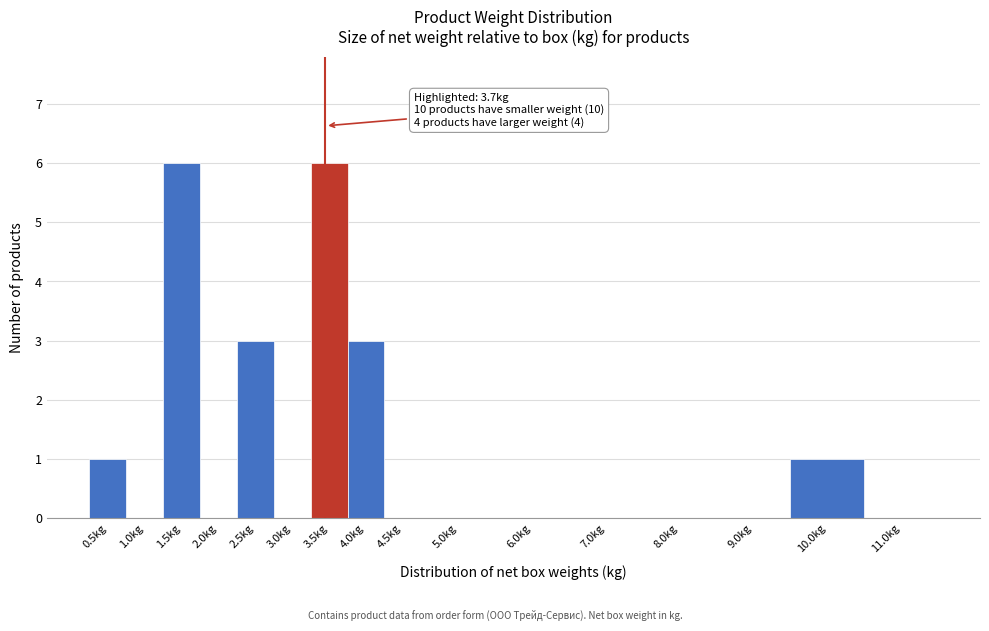

Reading right to left, what are all the values shown in this chart?

11.0kg=0	10.0kg=1	9.0kg=0	8.0kg=0	7.0kg=0	6.0kg=0	5.0kg=0	4.5kg=0	4.0kg=3	3.5kg=6	3.0kg=0	2.5kg=3	2.0kg=0	1.5kg=6	1.0kg=0	0.5kg=1